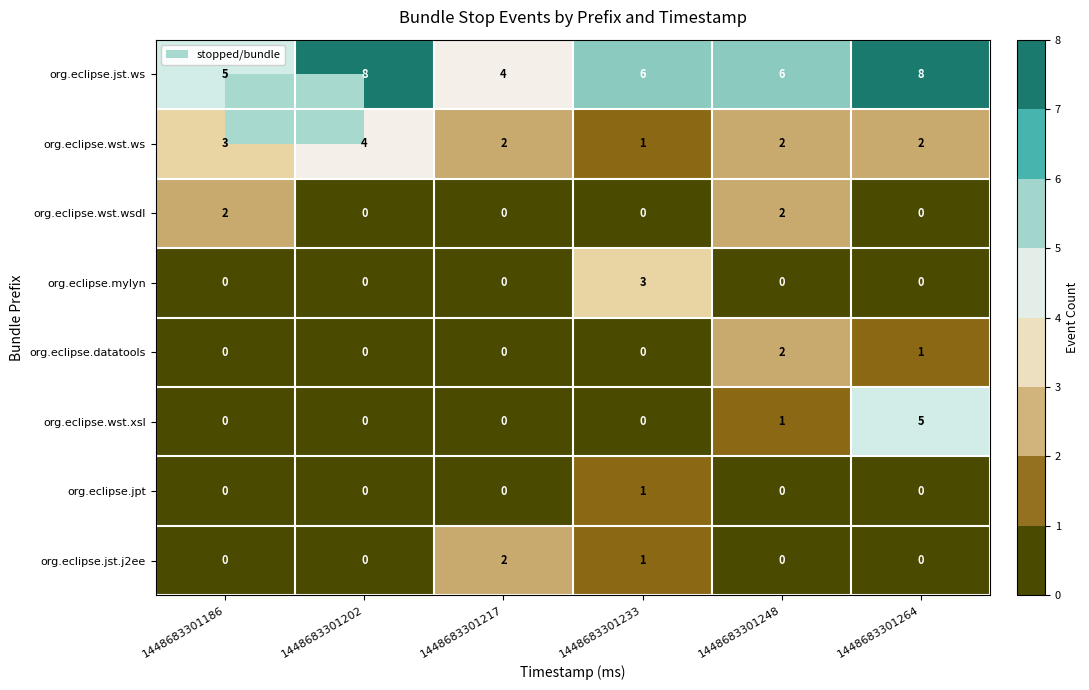

Which series has the largest total across all categories?

org.eclipse.jst.ws